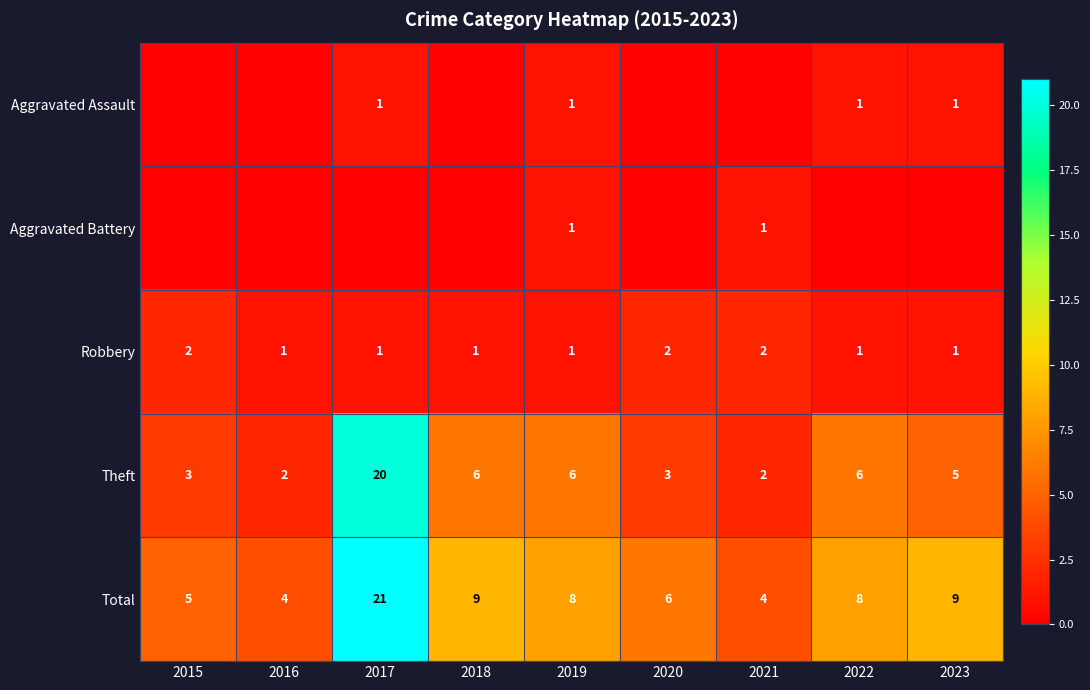

Is the value of Total at 2015 greater than the value of Robbery at 2017?

Yes